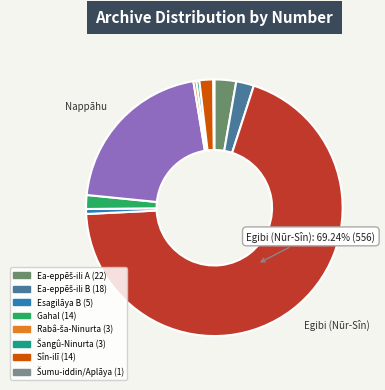

Which category has the biggest portion of the pie?

Egibi (Nūr-Sîn)